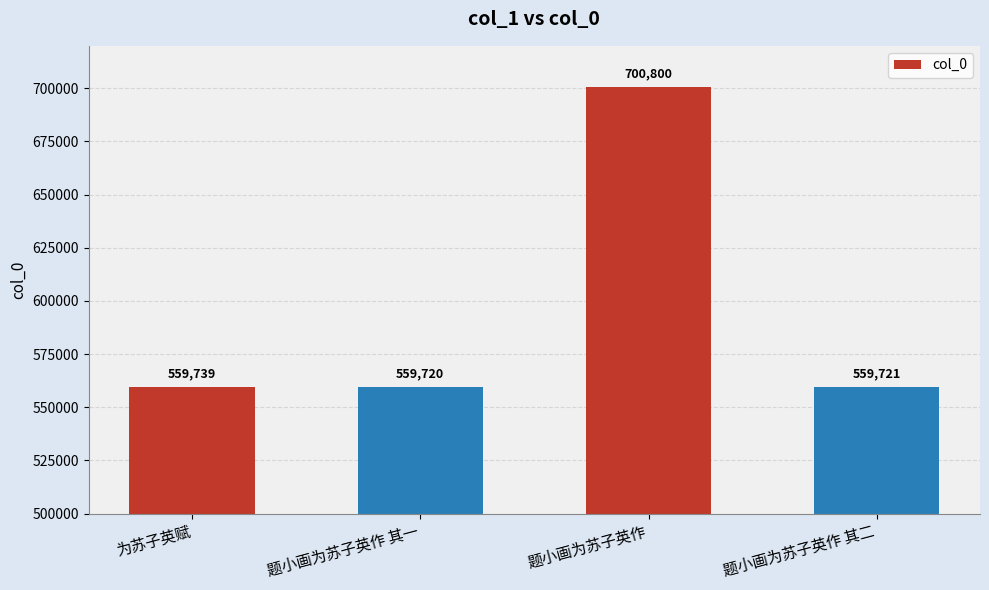

How many data points does each series have?

4